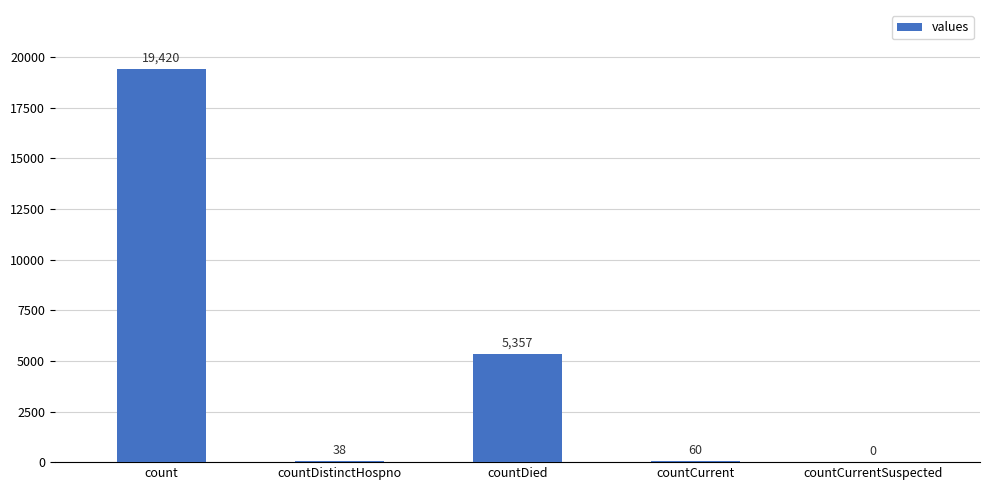

Which category has the highest value across all series?

count